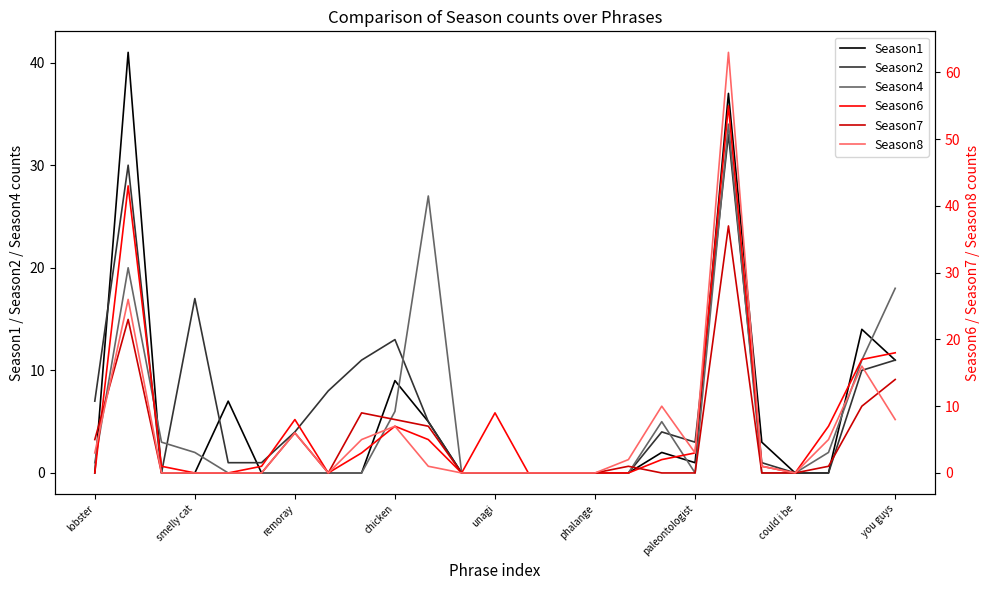

The value of Season4 at you guys is 18. True or false?

True